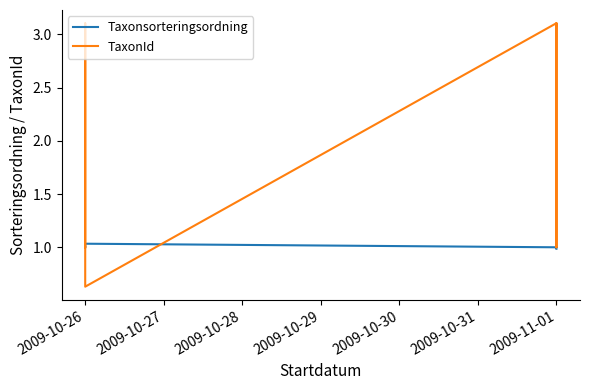

At how many categories does at least one series exceed 2?

10